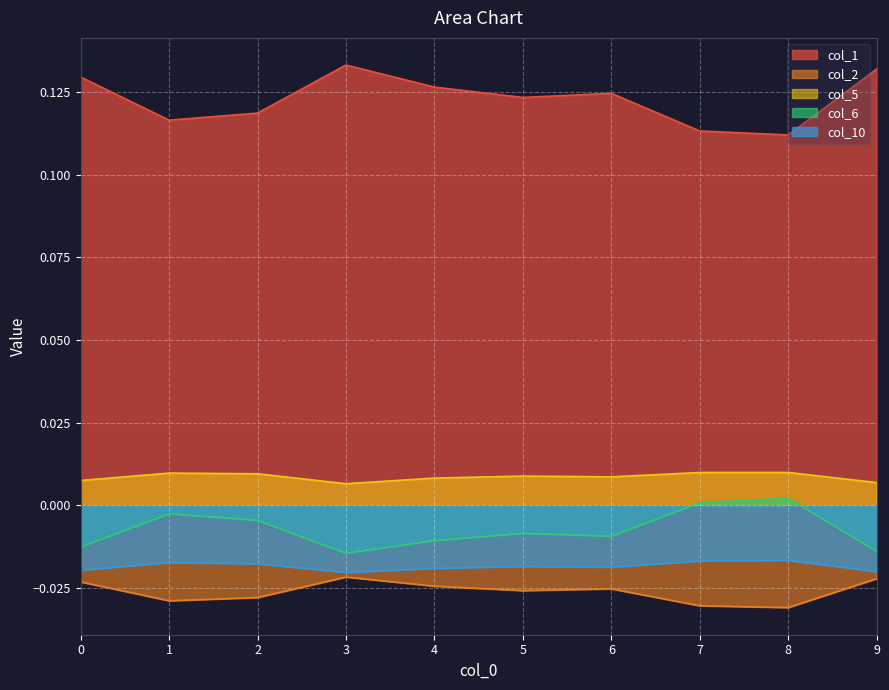

In col_5, how many points are higher than both neighbors (excluding endpoints)?

3